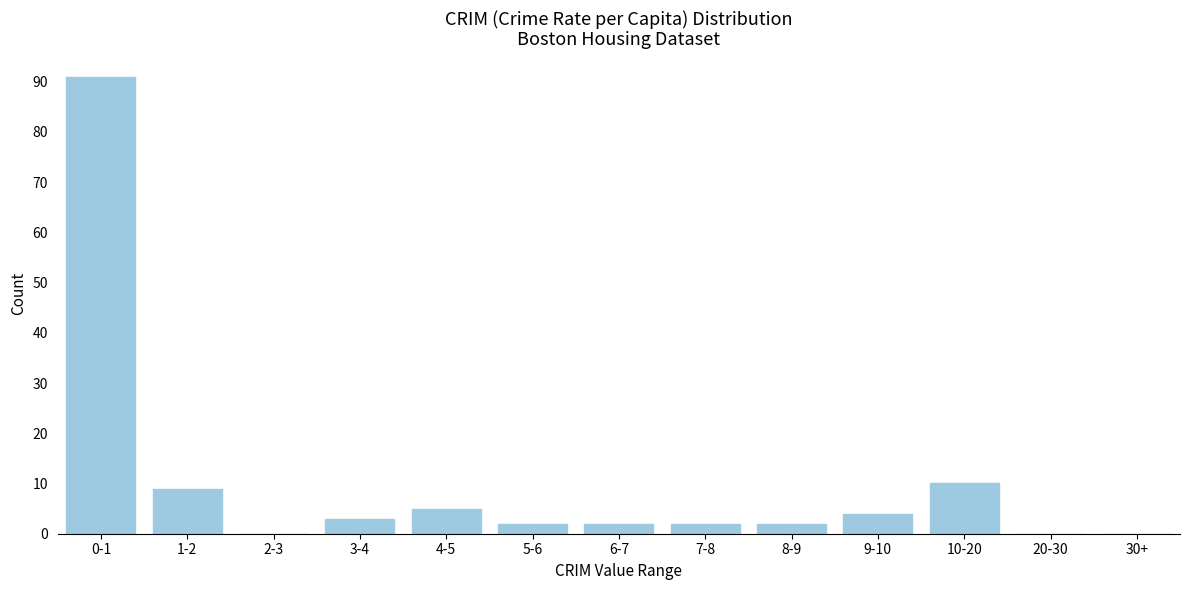

Reading left to right, list all the values displayed in this chart.

0-1=91	1-2=9	2-3=0	3-4=3	4-5=5	5-6=2	6-7=2	7-8=2	8-9=2	9-10=4	10-20=10	20-30=0	30+=0